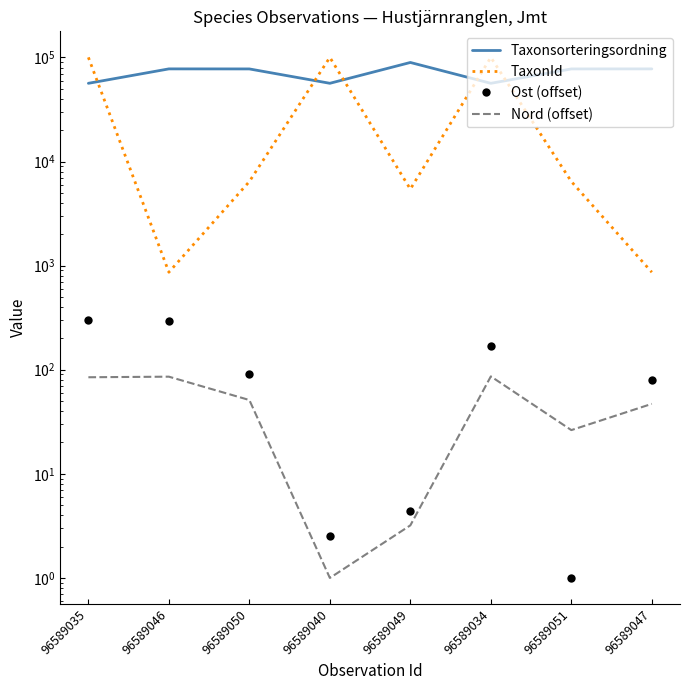

Is this an area chart (filled region under the line)?

No